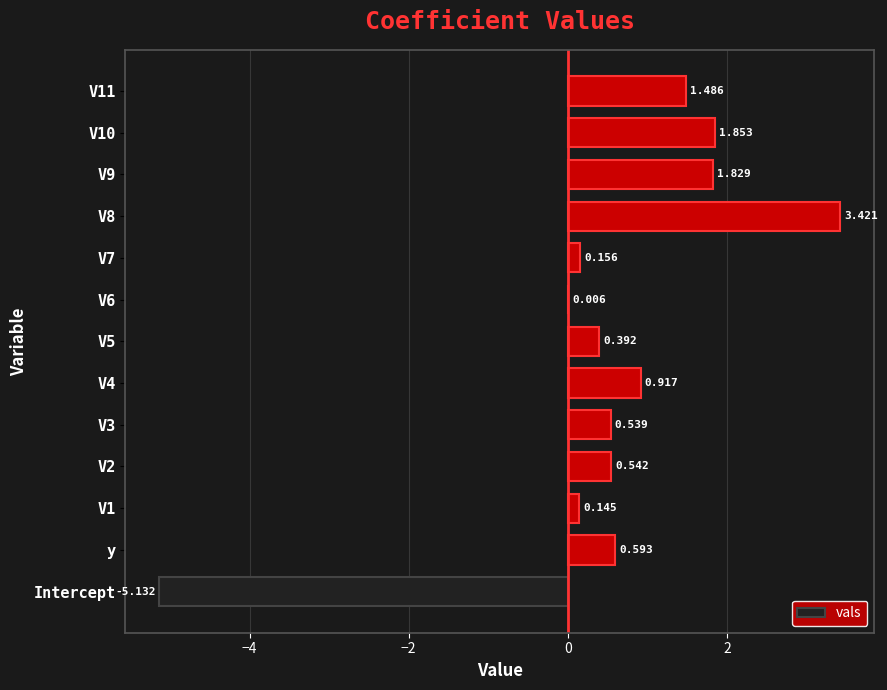

Count the number of categories in the chart.

13